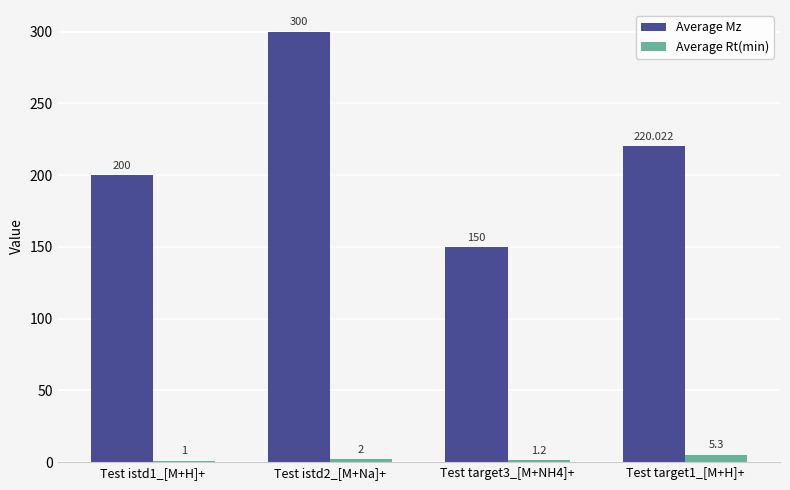

Reading left to right, what are all the values shown in this chart?

Average Mz: Test istd1_[M+H]+=200.0	Test istd2_[M+Na]+=300.0	Test target3_[M+NH4]+=150.0	Test target1_[M+H]+=220.0
Average Rt(min): Test istd1_[M+H]+=1.0	Test istd2_[M+Na]+=2.0	Test target3_[M+NH4]+=1.2	Test target1_[M+H]+=5.3